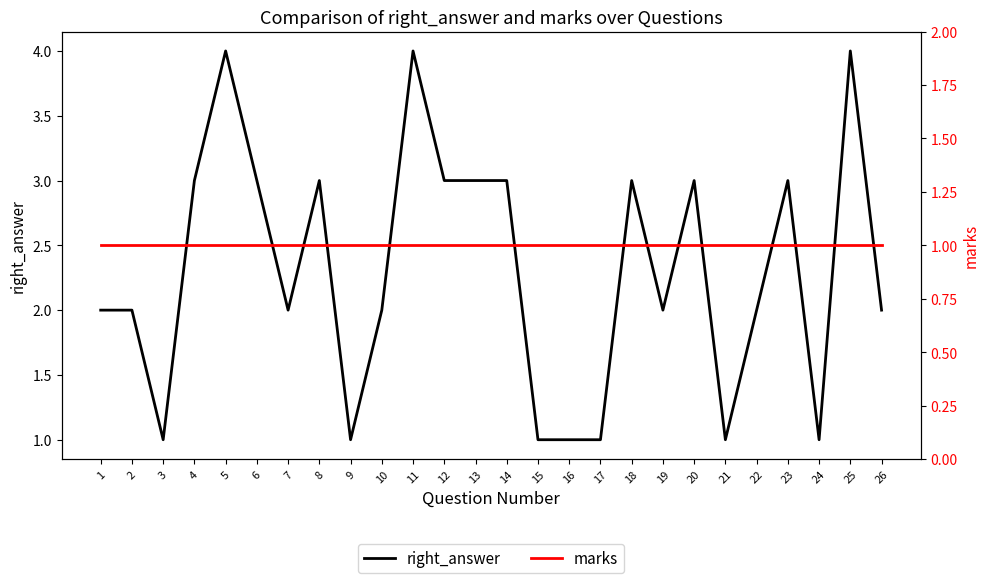

True or false: marks and right_answer cross at least once.

False